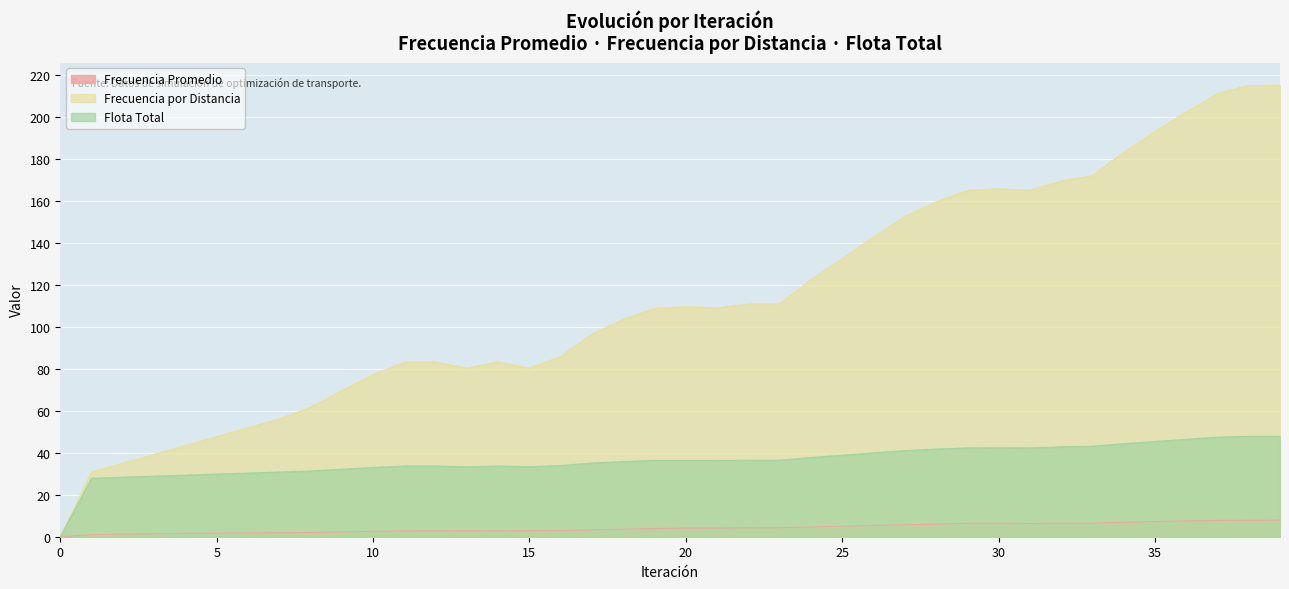

Is it true that Frecuencia por Distancia equals 50.8 at 1?

False